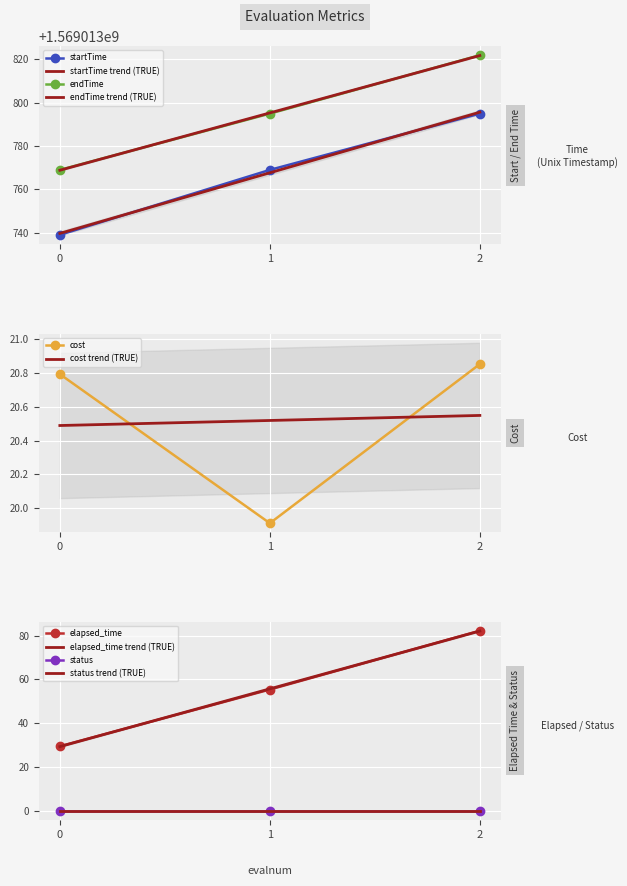

Between 1 and 2, which series saw the biggest shift?

endTime